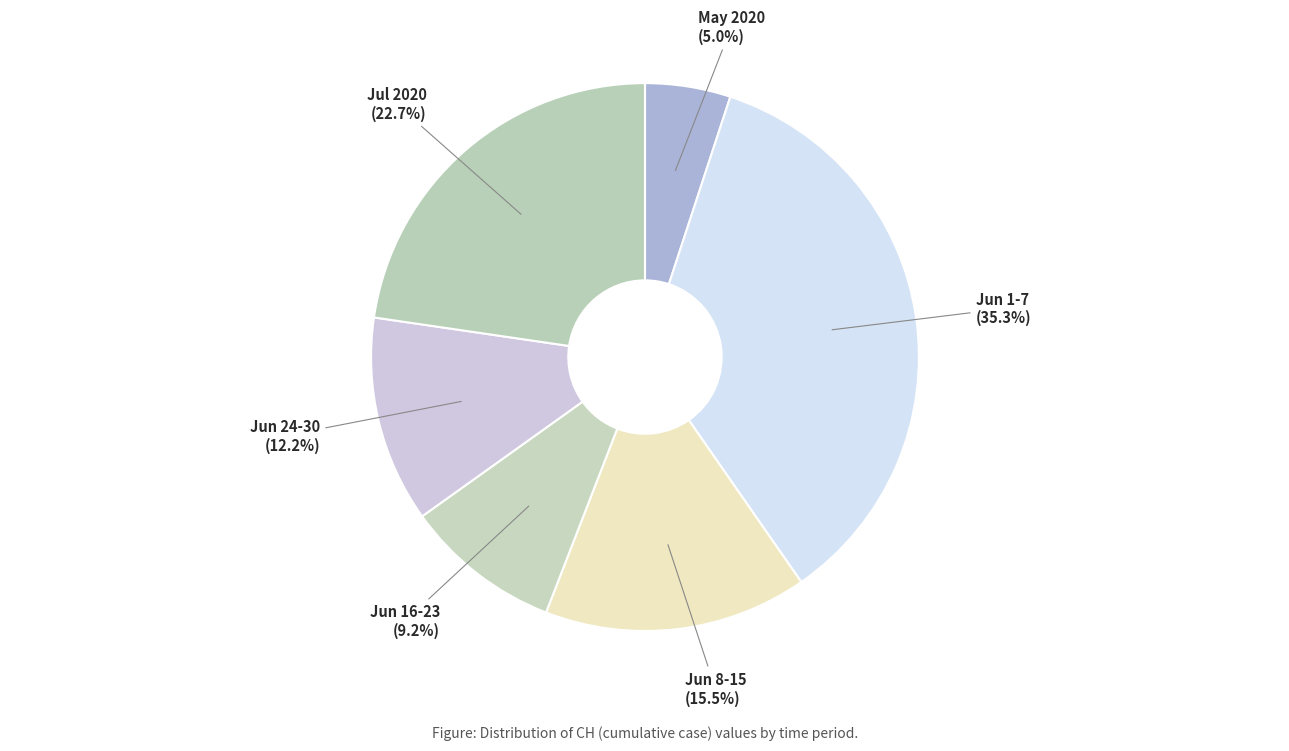

Rank the categories by value from highest to lowest.

Jun 1-7, Jul 2020, Jun 8-15, Jun 24-30, Jun 16-23, May 2020